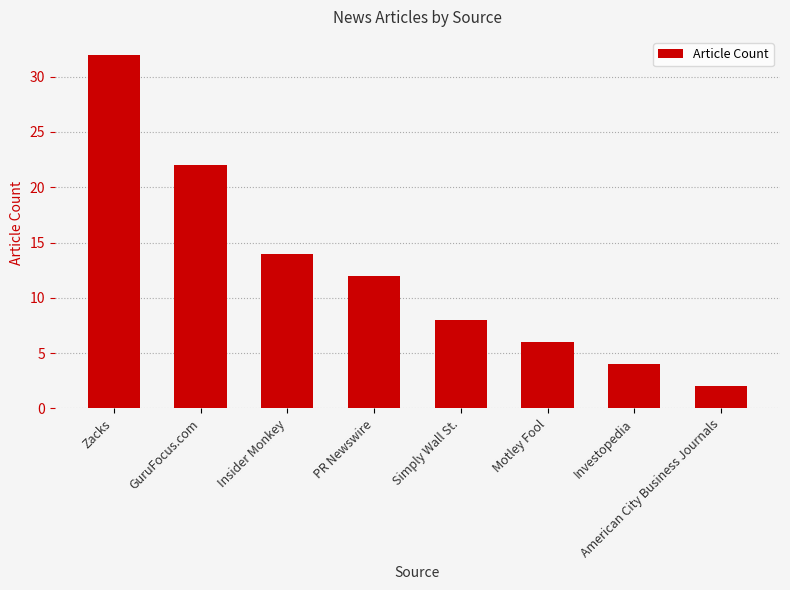

What is the sum of the values at Zacks and Motley Fool?

38